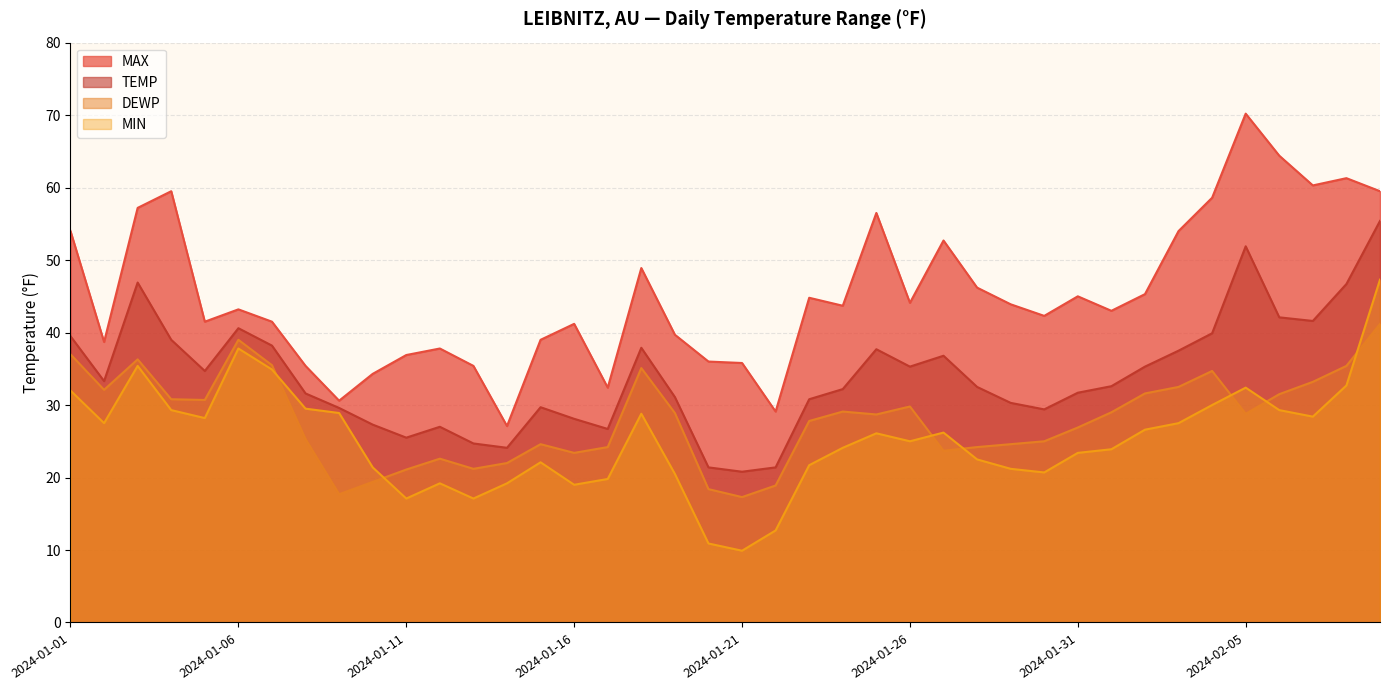

What is the label of the 30th point from the right?

2024-01-11